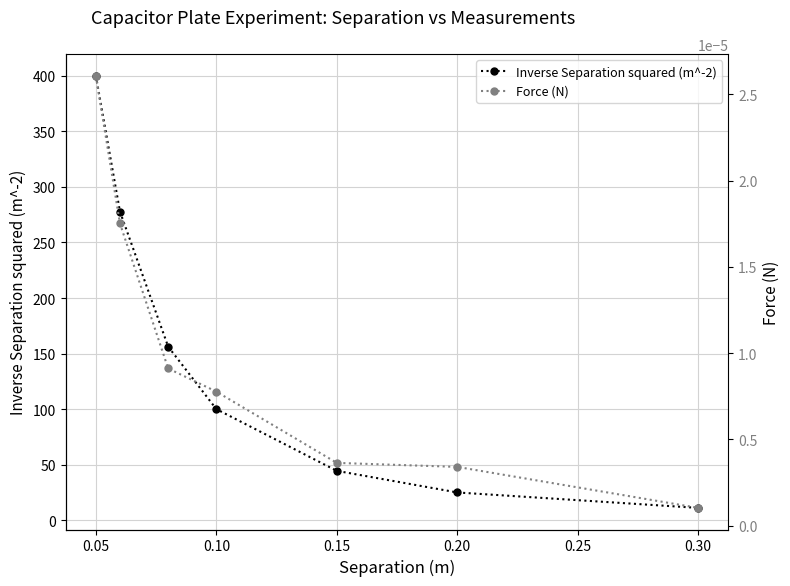

Reading left to right, what are all the values shown in this chart?

Inverse Separation squared (m^-2): 400.0	277.8	156.2	100.0	44.4	25.0	11.1
Force (N): 0.0	0.0	0.0	0.0	0.0	0.0	0.0